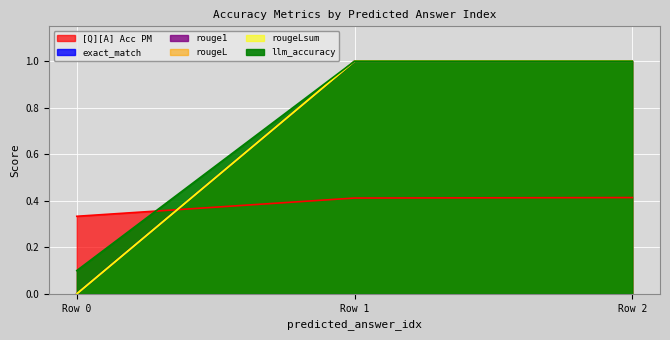

Which series changed the most between Row 1 and Row 2?

[Q][A] Acc PM